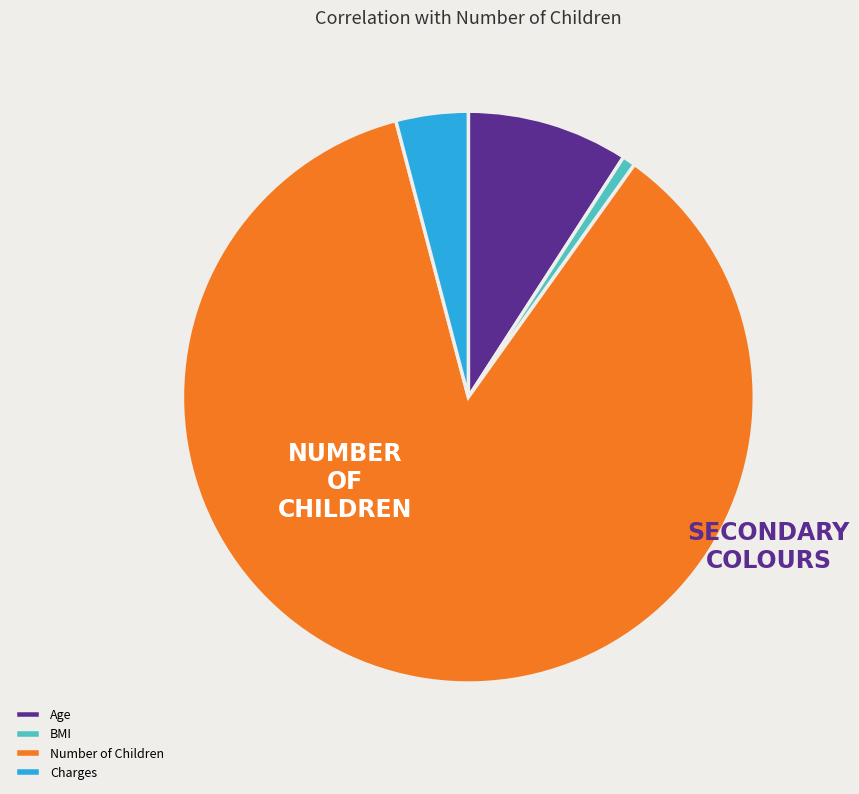

Rank the categories by value from lowest to highest.

BMI, Charges, Age, Number of Children